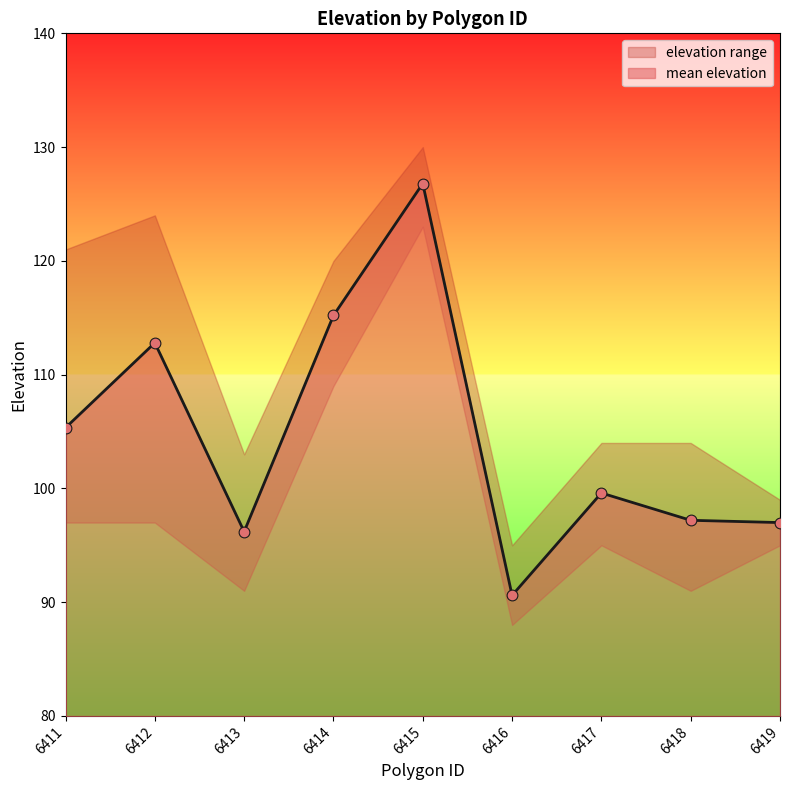

What is the minimum value for mean elevation?

90.6